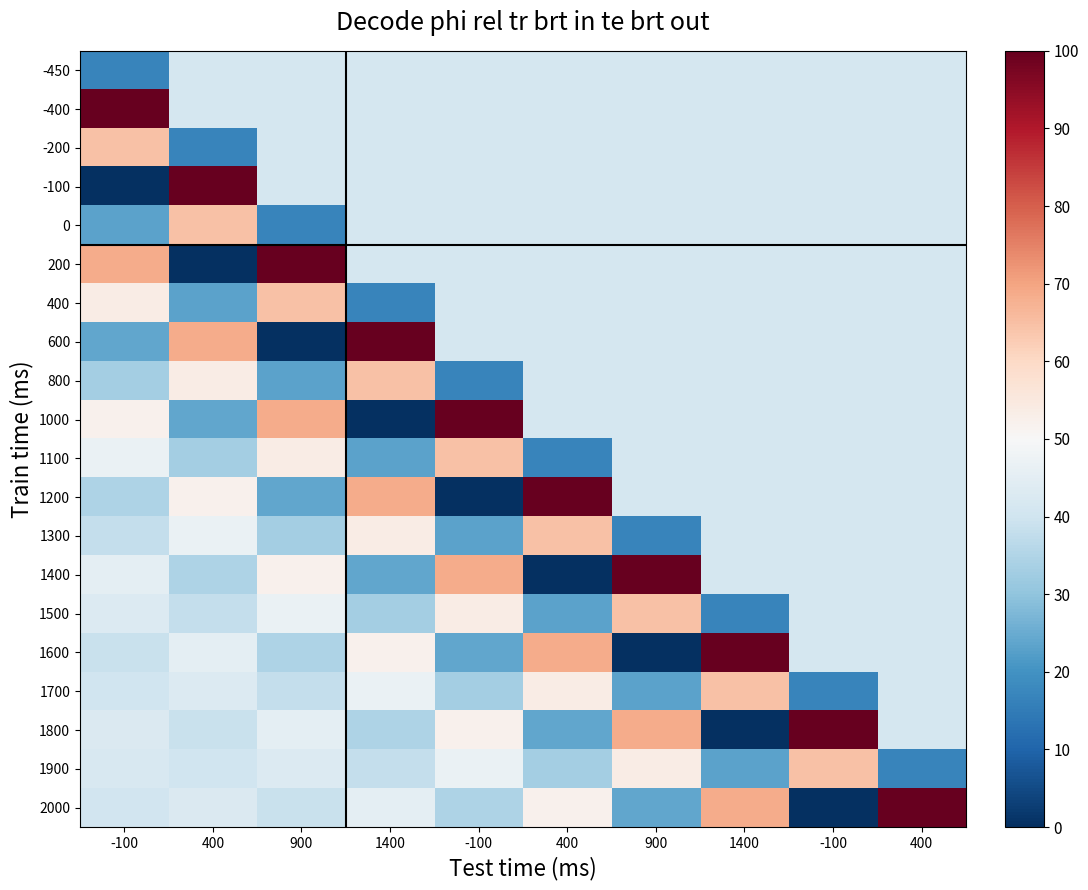

Reading left to right, extract all data points from this chart.

-450: -100=16.9	400=41.3	900=41.3	1400=41.3	-100=41.3	400=41.3	900=41.3	1400=41.3	-100=41.3	400=41.3
-400: -100=100.0	400=41.3	900=41.3	1400=41.3	-100=41.3	400=41.3	900=41.3	1400=41.3	-100=41.3	400=41.3
-200: -100=64.7	400=16.9	900=41.3	1400=41.3	-100=41.3	400=41.3	900=41.3	1400=41.3	-100=41.3	400=41.3
-100: -100=0.0	400=100.0	900=41.3	1400=41.3	-100=41.3	400=41.3	900=41.3	1400=41.3	-100=41.3	400=41.3
0: -100=23.2	400=64.7	900=16.9	1400=41.3	-100=41.3	400=41.3	900=41.3	1400=41.3	-100=41.3	400=41.3
200: -100=68.6	400=0.0	900=100.0	1400=41.3	-100=41.3	400=41.3	900=41.3	1400=41.3	-100=41.3	400=41.3
400: -100=53.9	400=23.2	900=64.7	1400=16.9	-100=41.3	400=41.3	900=41.3	1400=41.3	-100=41.3	400=41.3
600: -100=23.9	400=68.6	900=0.0	1400=100.0	-100=41.3	400=41.3	900=41.3	1400=41.3	-100=41.3	400=41.3
800: -100=32.9	400=53.9	900=23.2	1400=64.7	-100=16.9	400=41.3	900=41.3	1400=41.3	-100=41.3	400=41.3
1000: -100=52.0	400=23.9	900=68.6	1400=0.0	-100=100.0	400=41.3	900=41.3	1400=41.3	-100=41.3	400=41.3
1100: -100=46.5	400=32.9	900=53.9	1400=23.2	-100=64.7	400=16.9	900=41.3	1400=41.3	-100=41.3	400=41.3
1200: -100=34.7	400=52.0	900=23.9	1400=68.6	-100=0.0	400=100.0	900=41.3	1400=41.3	-100=41.3	400=41.3
1300: -100=38.0	400=46.5	900=32.9	1400=53.9	-100=23.2	400=64.7	900=16.9	1400=41.3	-100=41.3	400=41.3
1400: -100=45.2	400=34.7	900=52.0	1400=23.9	-100=68.6	400=0.0	900=100.0	1400=41.3	-100=41.3	400=41.3
1500: -100=43.2	400=38.0	900=46.5	1400=32.9	-100=53.9	400=23.2	900=64.7	1400=16.9	-100=41.3	400=41.3
1600: -100=38.9	400=45.2	900=34.7	1400=52.0	-100=23.9	400=68.6	900=0.0	1400=100.0	-100=41.3	400=41.3
1700: -100=40.1	400=43.2	900=38.0	1400=46.5	-100=32.9	400=53.9	900=23.2	1400=64.7	-100=16.9	400=41.3
1800: -100=42.6	400=38.9	900=45.2	1400=34.7	-100=52.0	400=23.9	900=68.6	1400=0.0	-100=100.0	400=41.3
1900: -100=42.0	400=40.1	900=43.2	1400=38.0	-100=46.5	400=32.9	900=53.9	1400=23.2	-100=64.7	400=16.9
2000: -100=40.5	400=42.6	900=38.9	1400=45.2	-100=34.7	400=52.0	900=23.9	1400=68.6	-100=0.0	400=100.0